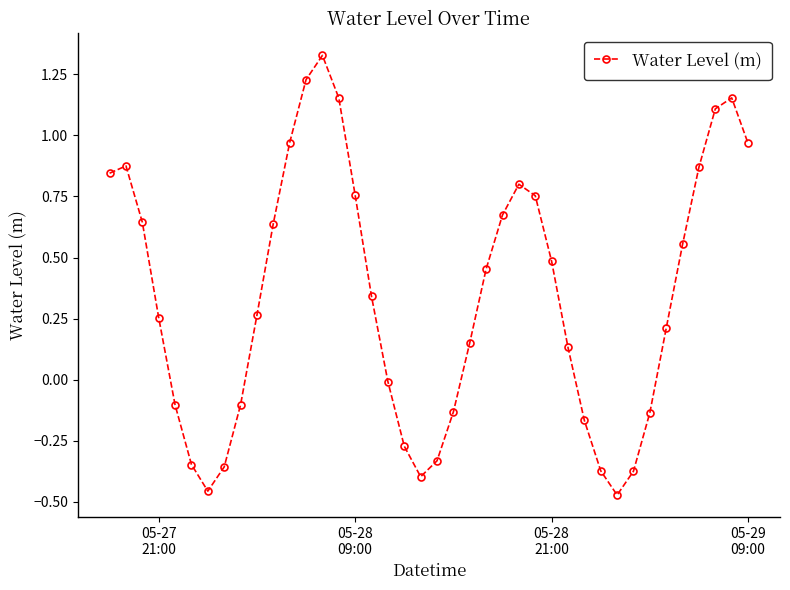

How many lines are shown in the chart?

1